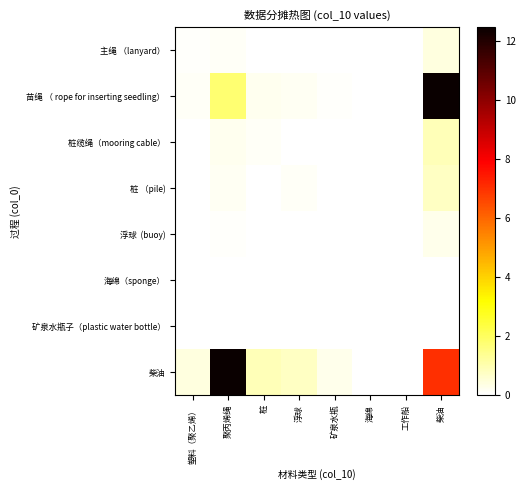

How many distinct data groups are displayed?

8